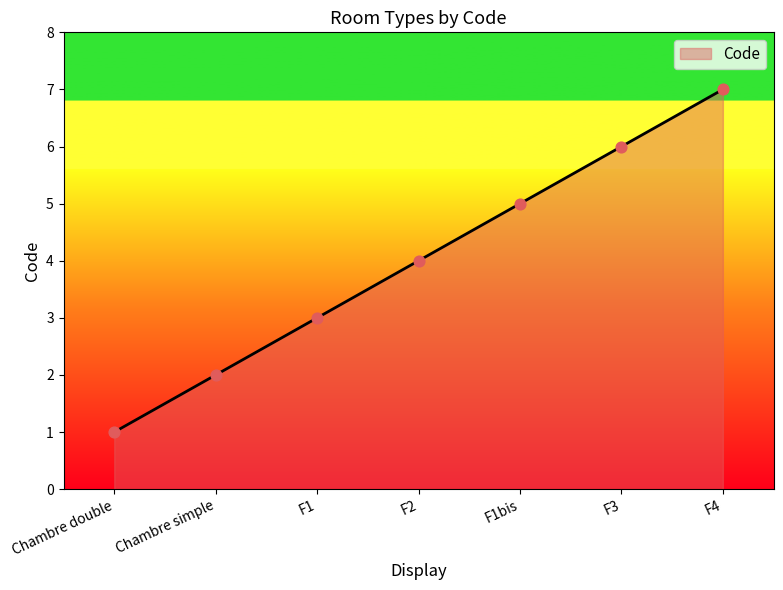

Which has a higher value, F1bis or Chambre simple?

F1bis